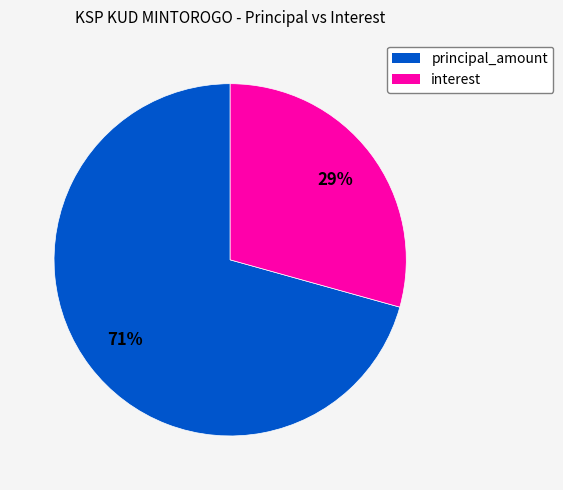

Does any single category account for the majority?

Yes